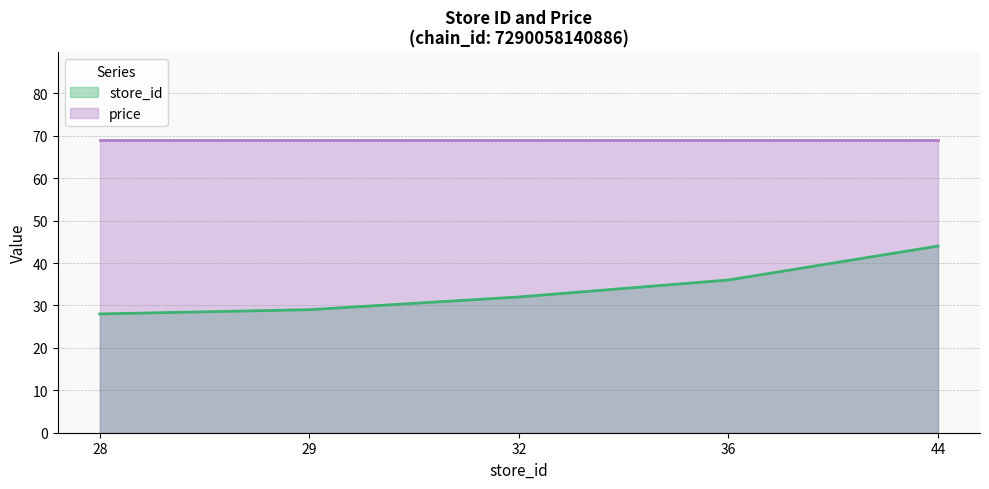

What is the sum of the values at 44 and 32?

76